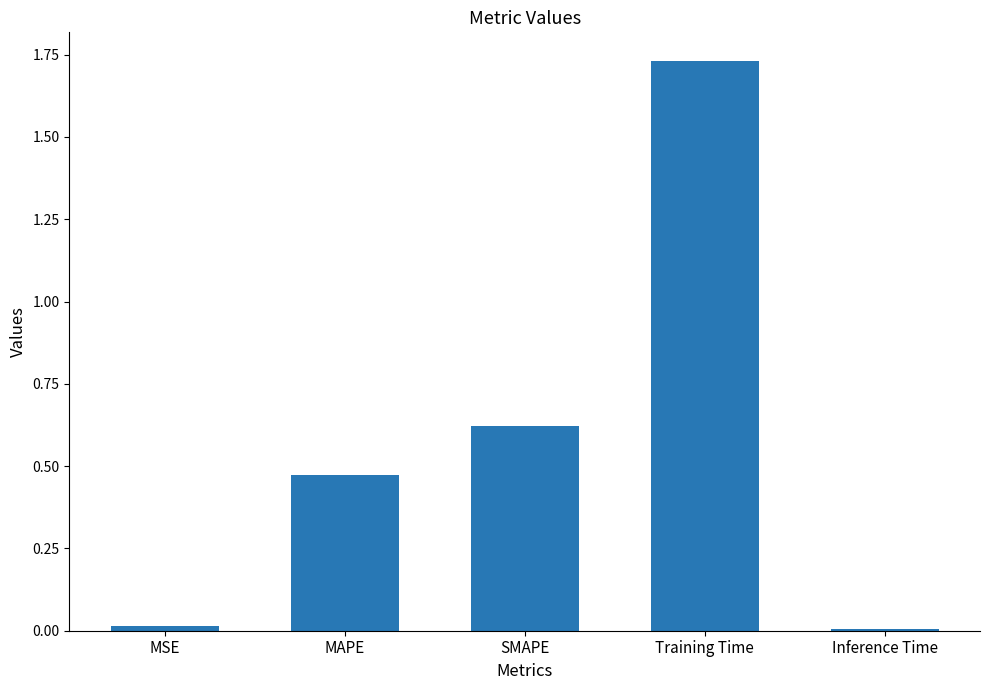

Are the bars horizontal?

No